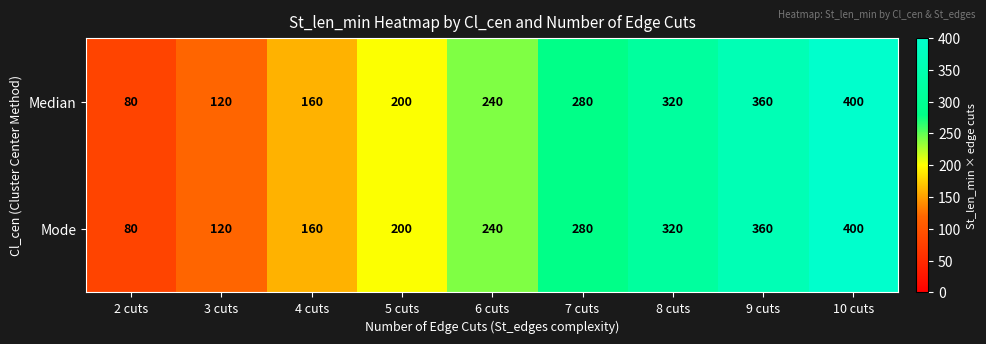

What is the sum of all Median values?

2160